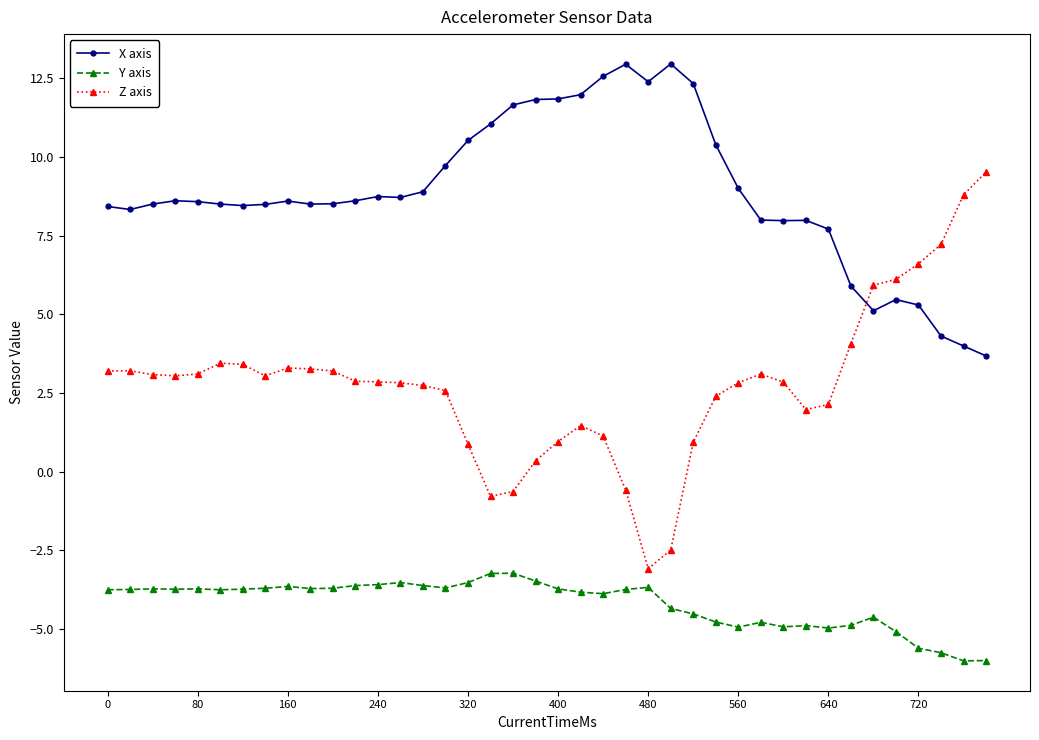

What is the sum of all Y axis values?

-167.5